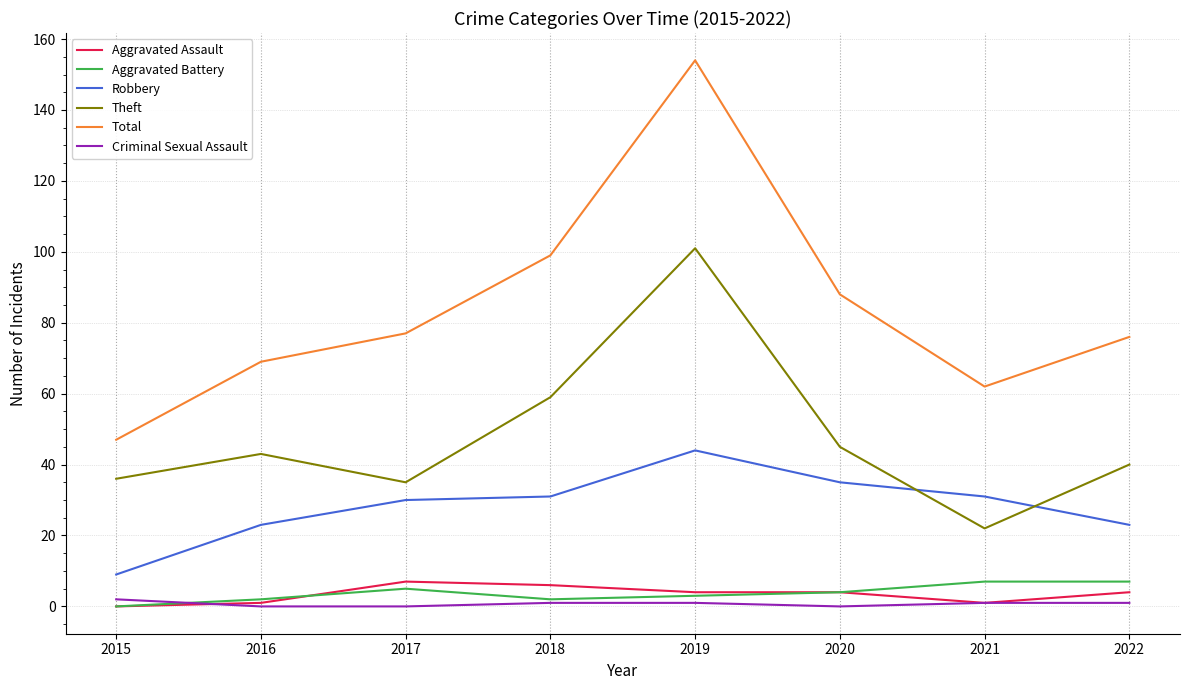

True or false: Robbery has more than 0 interior local peaks.

True